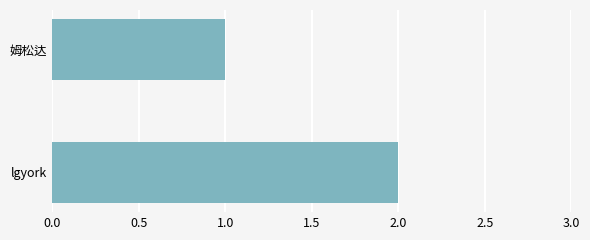

Reading bottom to top, what are all the values shown in this chart?

2	1